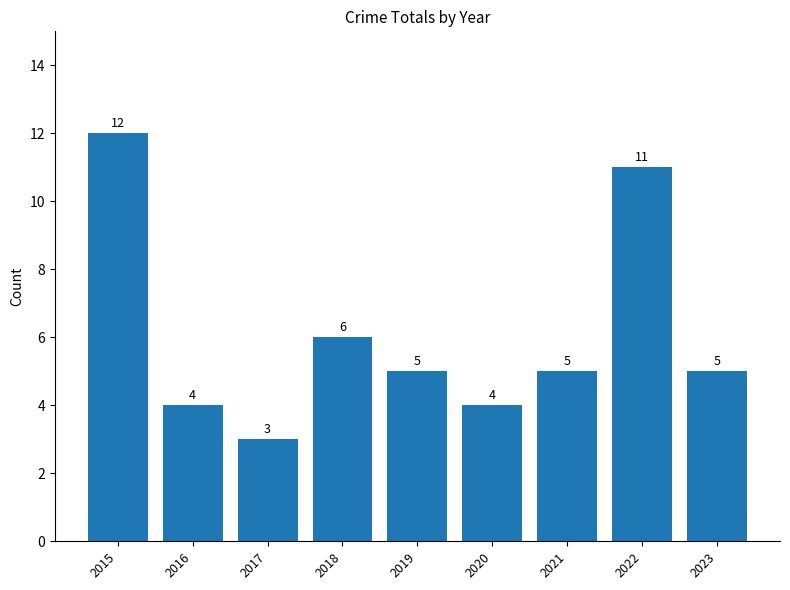

What value does the data have at 2021?

5